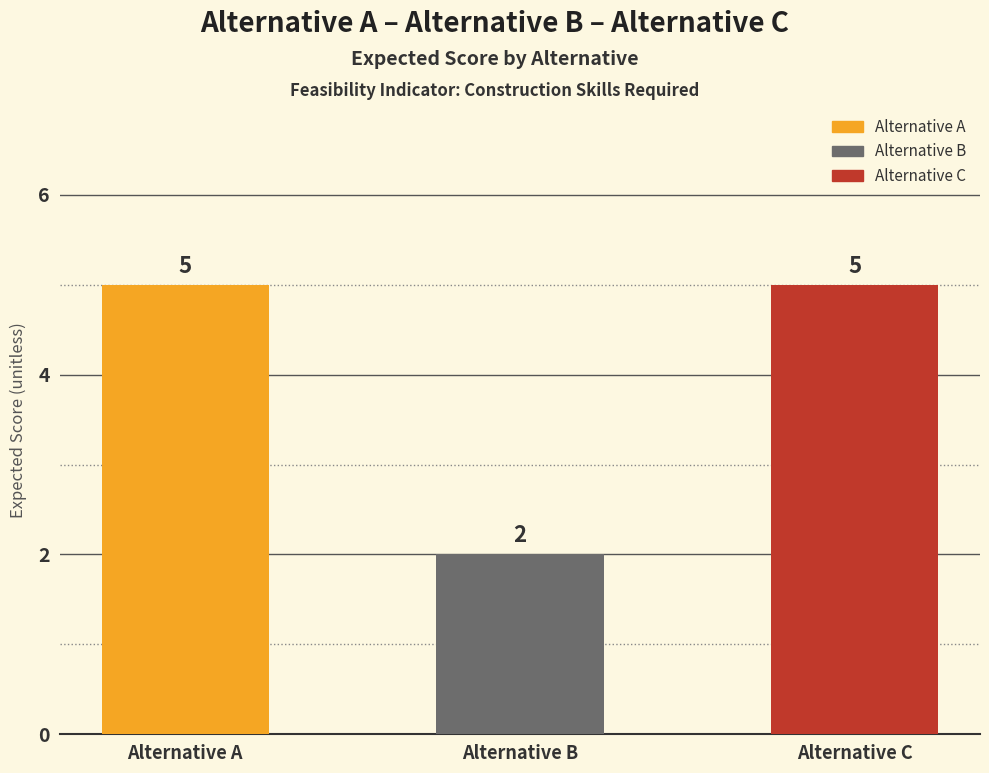

Is it true that the value at Alternative B is 3?

False